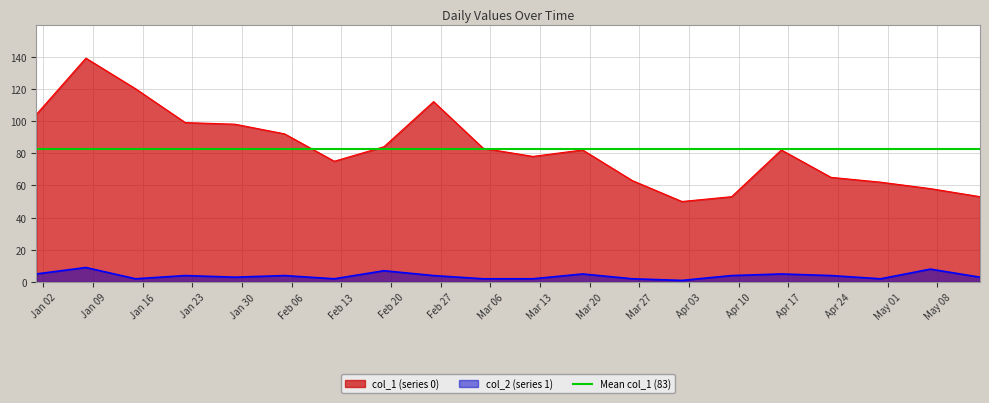

True or false: col_1 has a value of 64 at 2023-01-15.

False